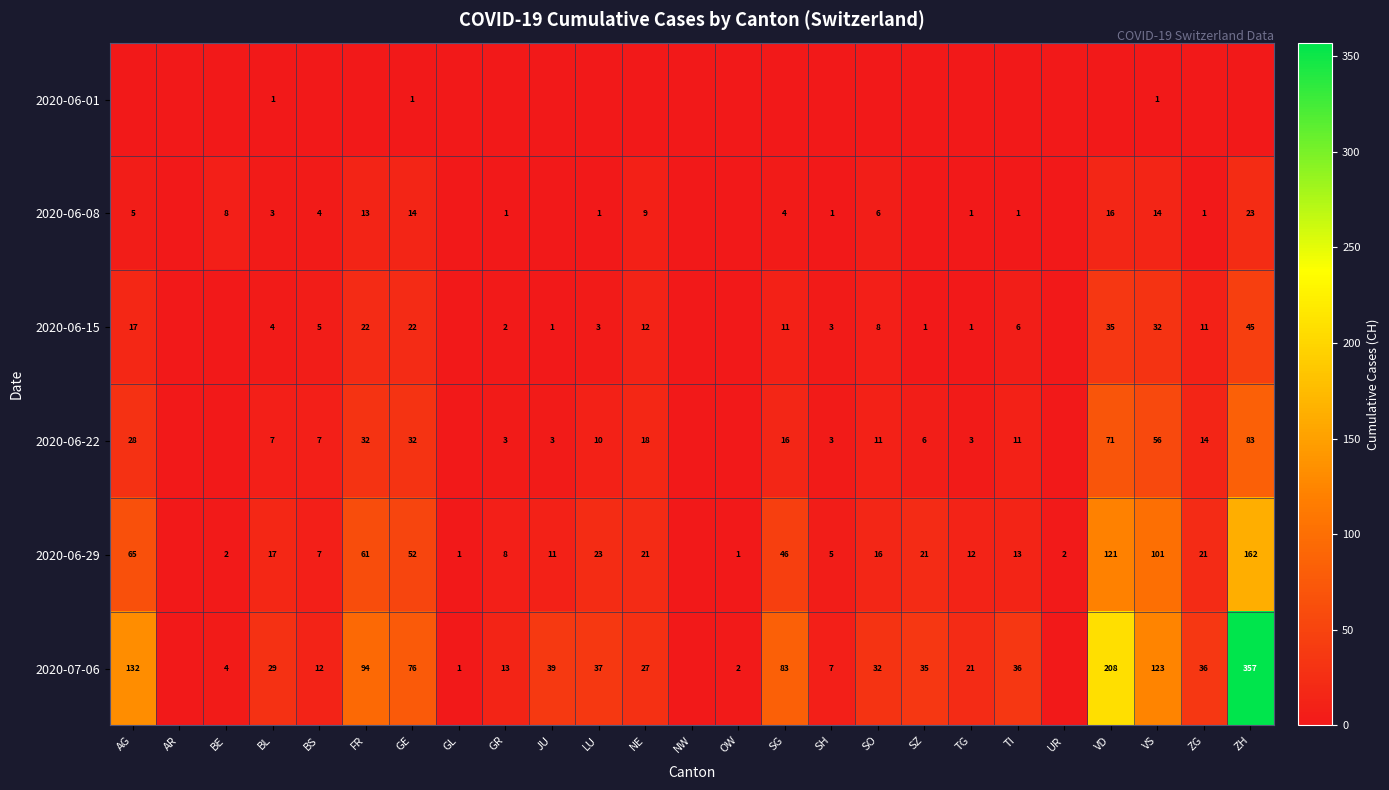

The value of 2020-07-06 at TI is 14. True or false?

False